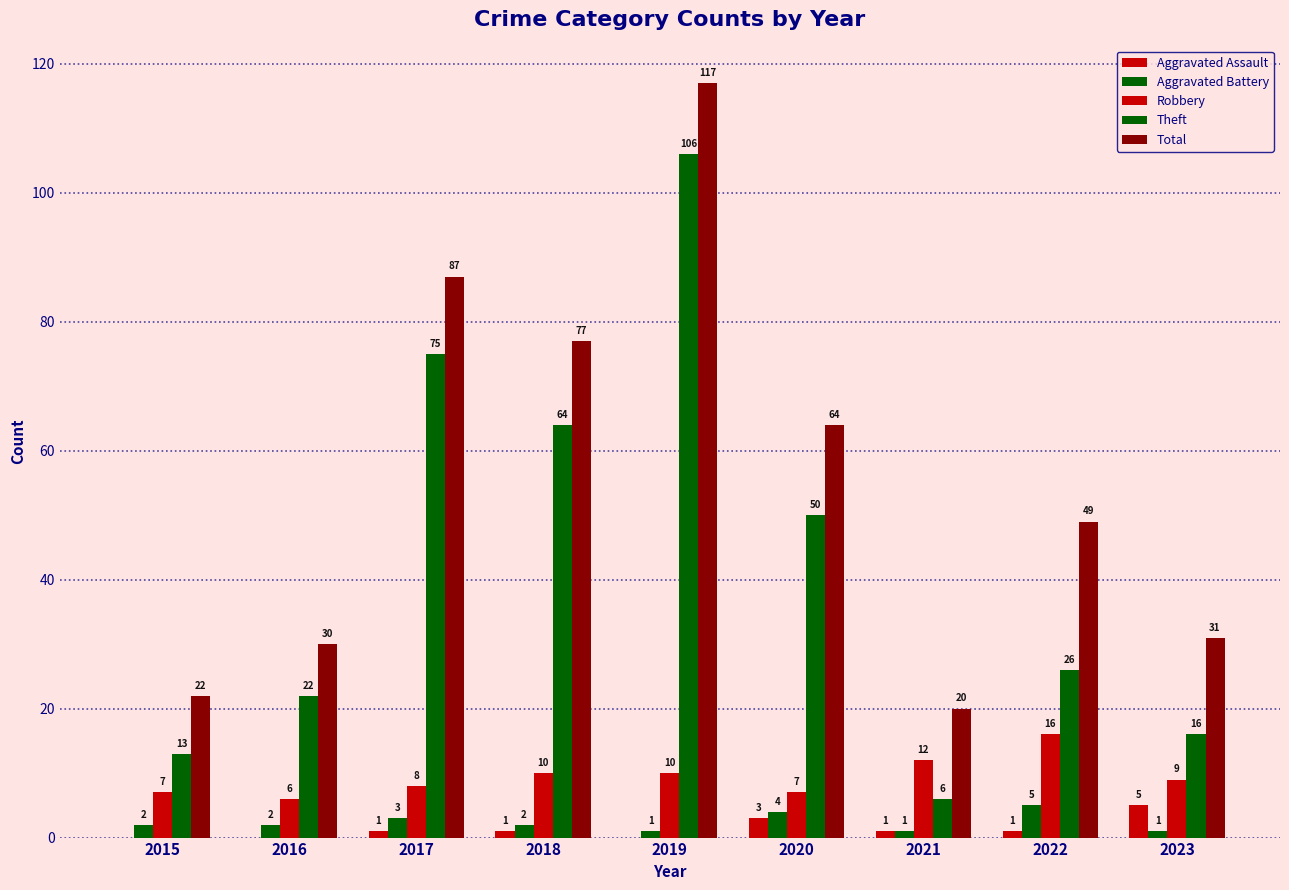

How many categories are shown in the chart?

9